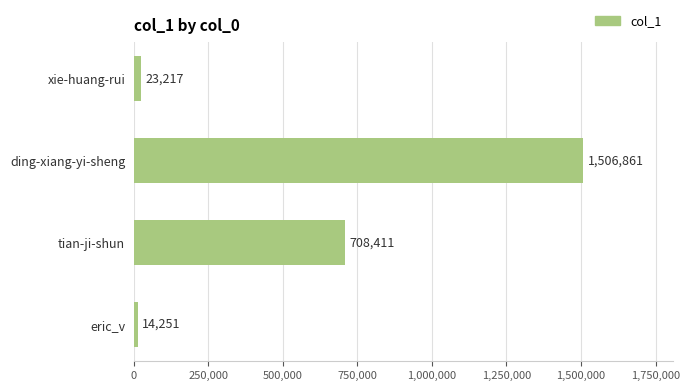

Rank the categories by value from highest to lowest.

ding-xiang-yi-sheng, tian-ji-shun, xie-huang-rui, eric_v